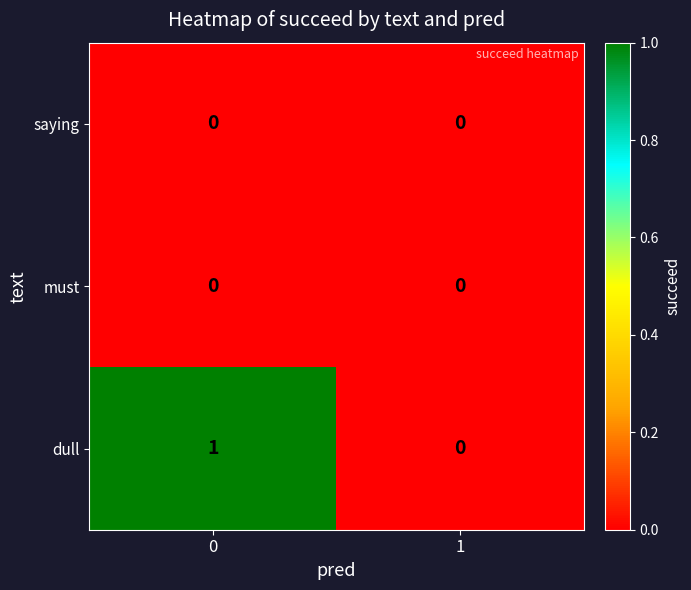

Which series has the largest range (max minus min)?

dull